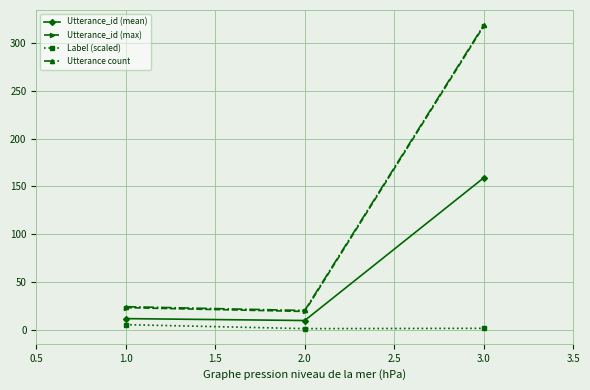

What is the label of the 2nd point from the left?

2.0